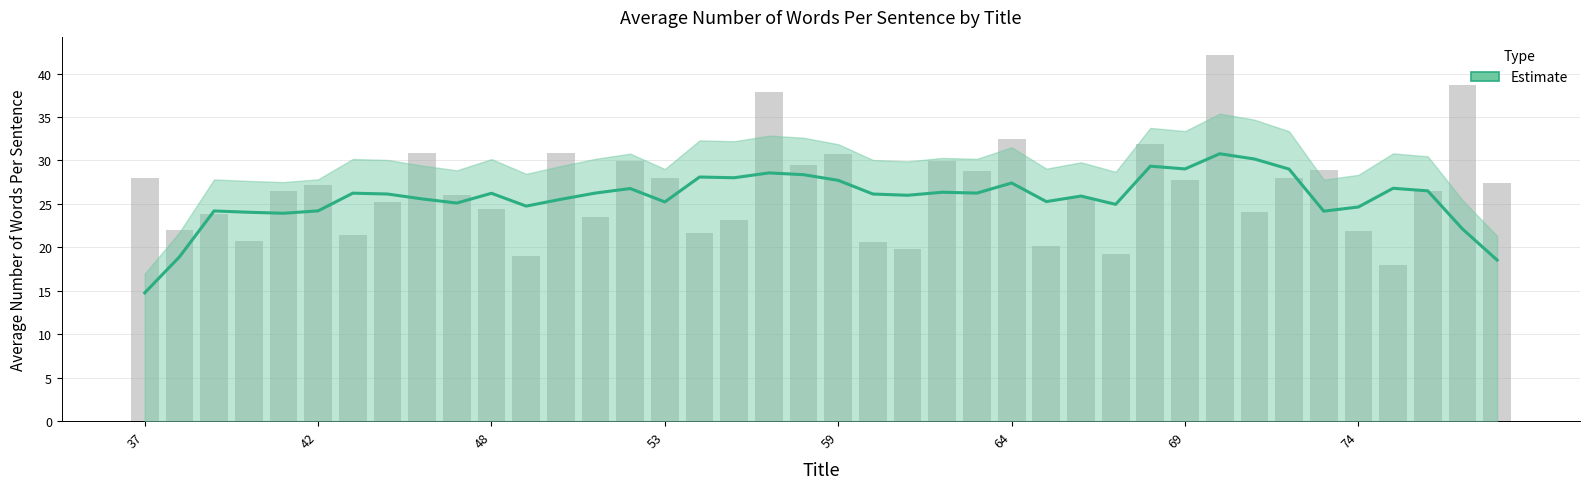

Approximately how many times larger is the value at 40 compared to 51?

0.9